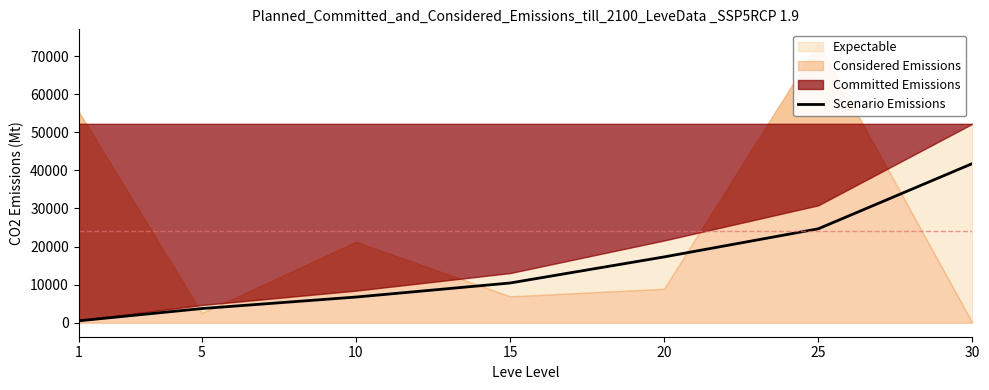

The value of Scenario Emissions at 30 is 41776. True or false?

True